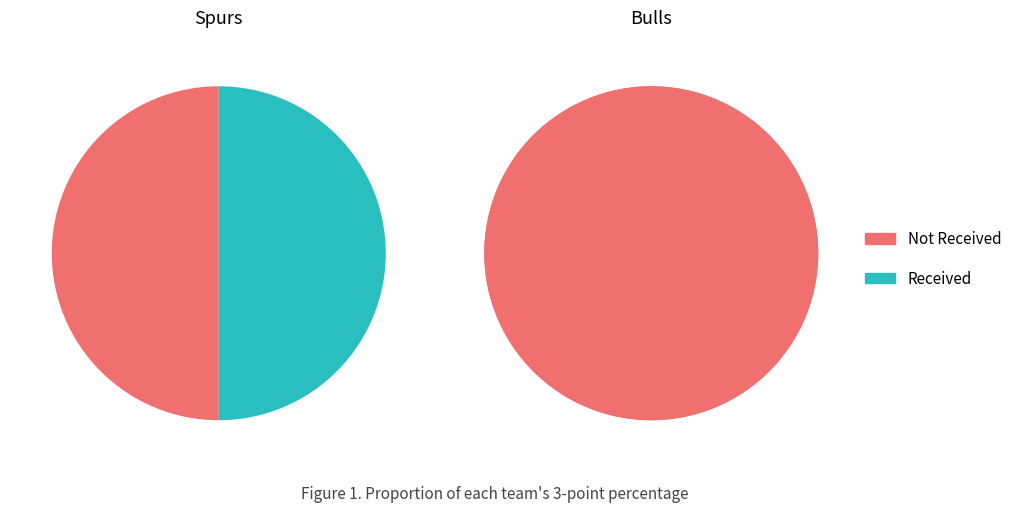

To the nearest percent, what is the average slice percentage?

50%